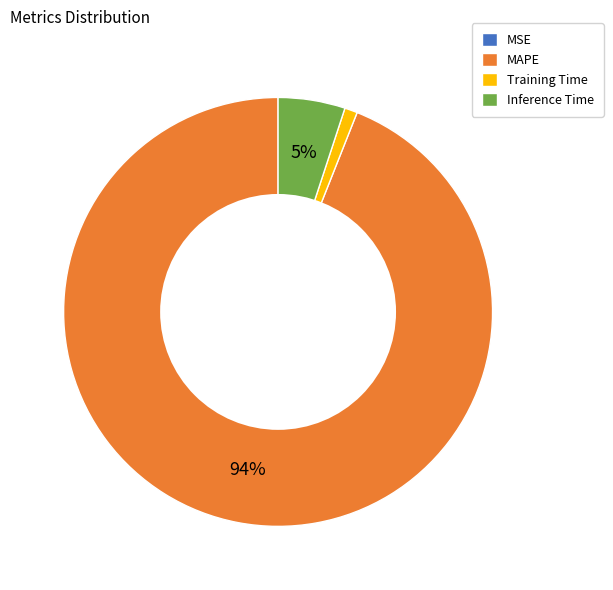

Is there a majority slice in this chart?

Yes